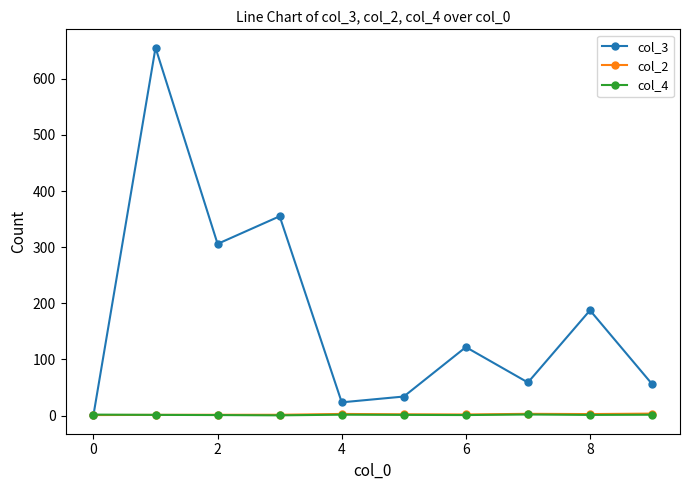

What is the value of the col_3 point at the 5th from the left?

23.7